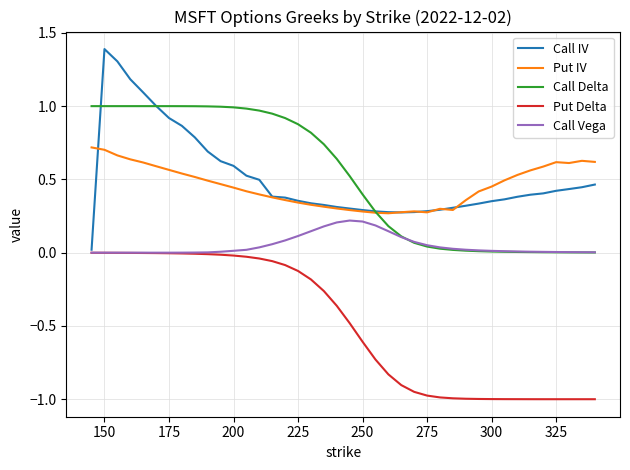

What is the greatest value displayed?

1.4